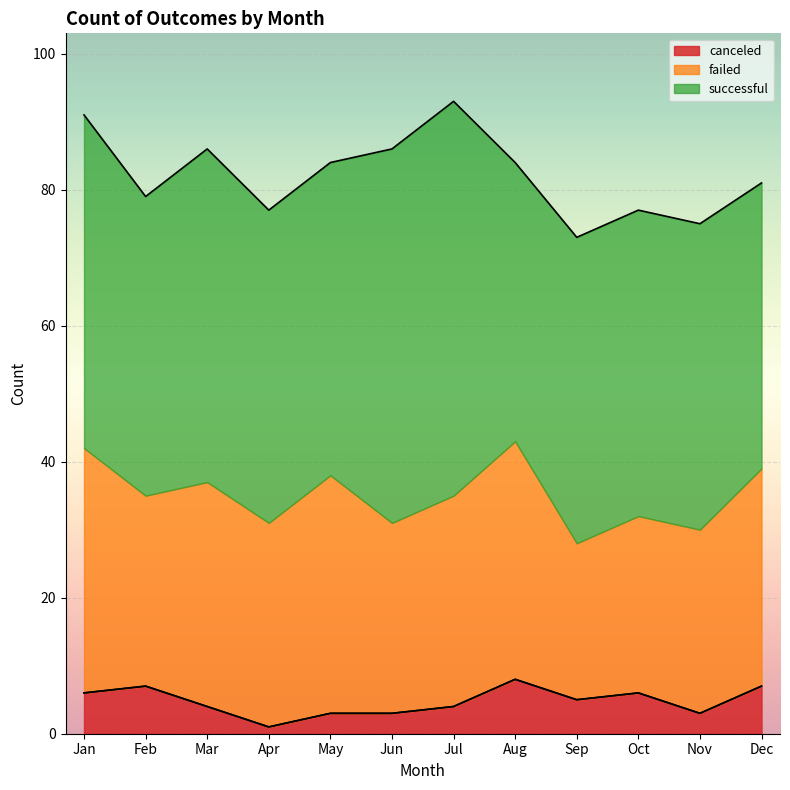

At which label does failed first exceed 31?

Jan